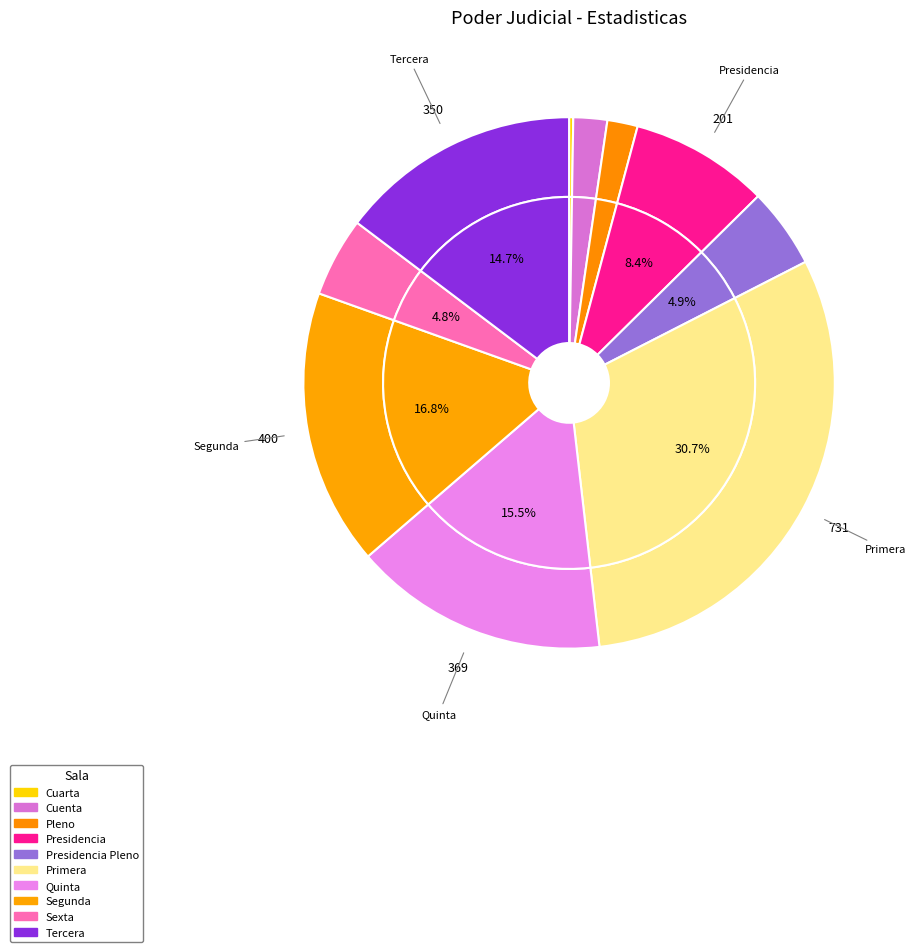

The Cuarta slice represents 12% of the pie. True or false?

False